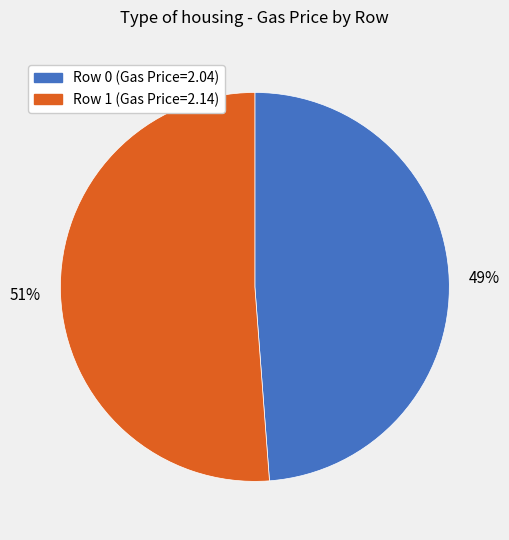

How many segments does this pie chart have?

2